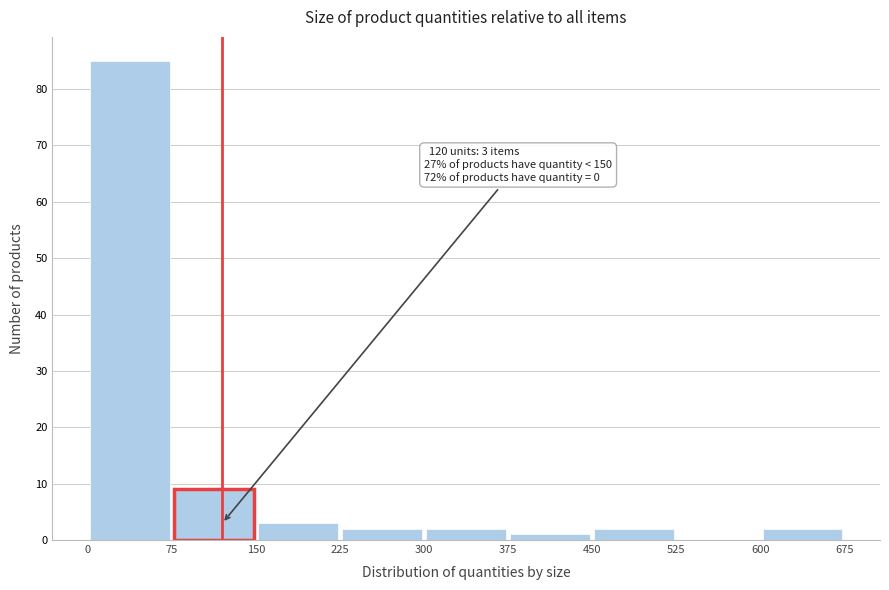

Which range on the x-axis has the tallest bar?

0 to 75